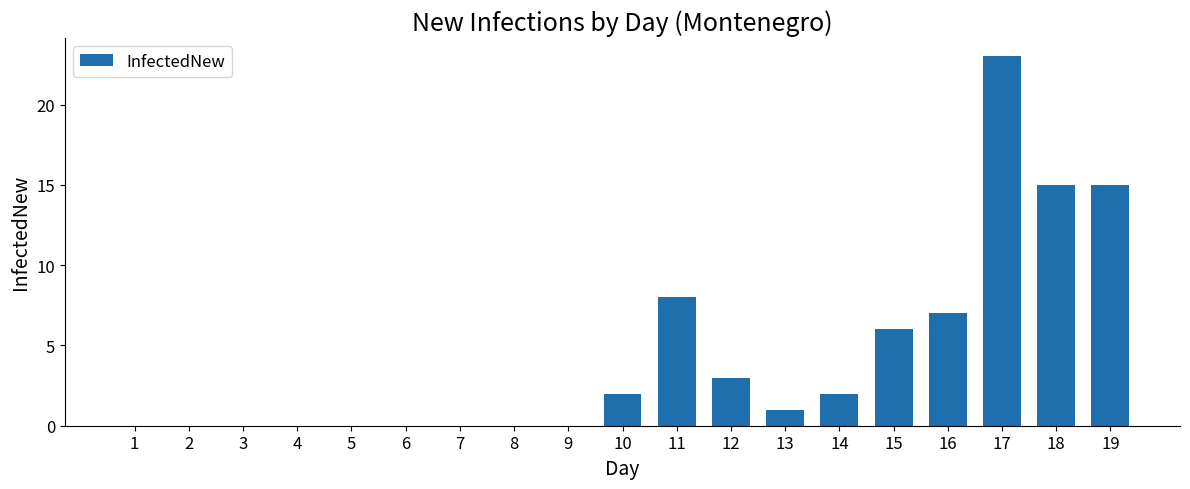

Reading left to right, list all the values displayed in this chart.

1=0	2=0	3=0	4=0	5=0	6=0	7=0	8=0	9=0	10=2	11=8	12=3	13=1	14=2	15=6	16=7	17=23	18=15	19=15